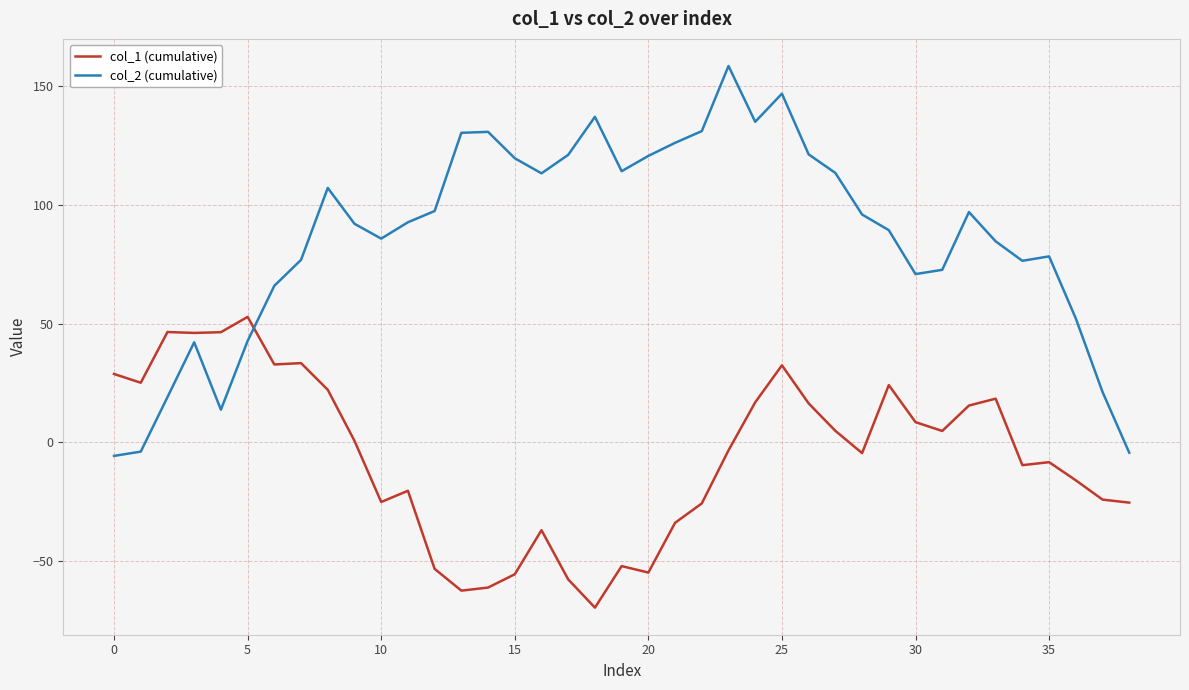

Which series has the largest total across all categories?

col_2 (cumulative)